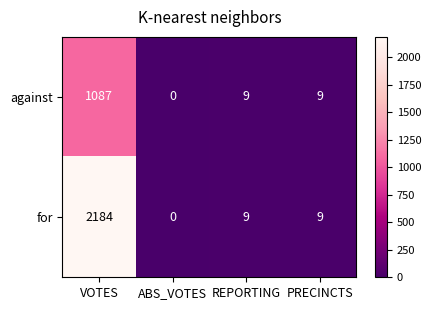

Which series has the largest range (max minus min)?

for